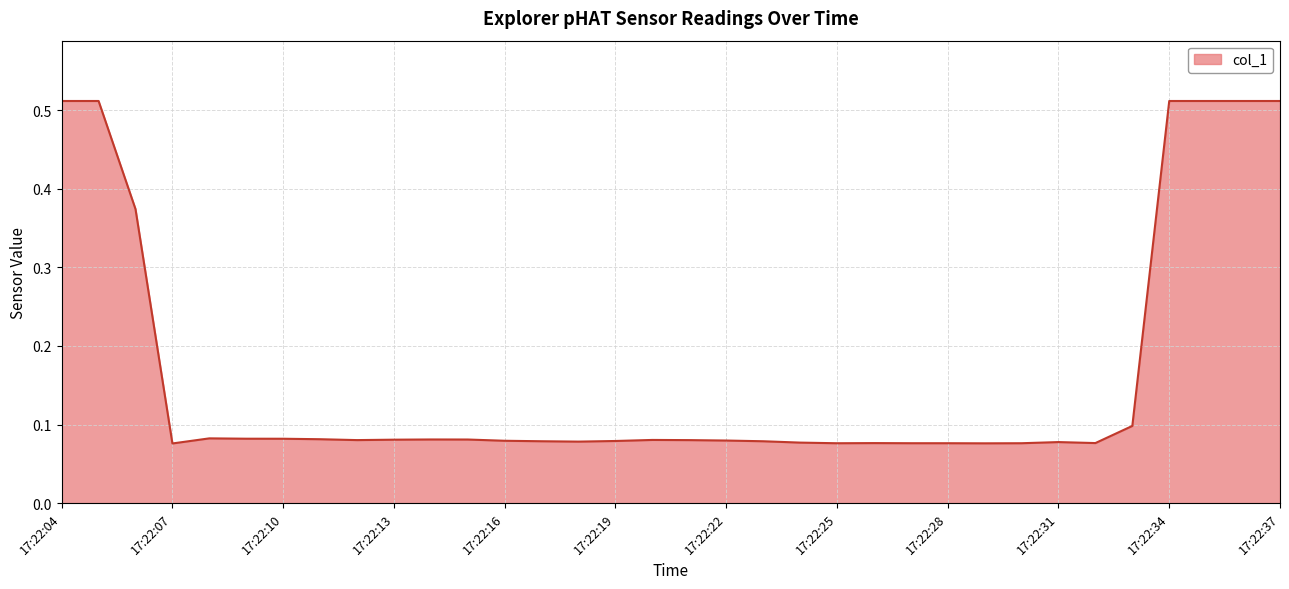

What is the average value?

0.2